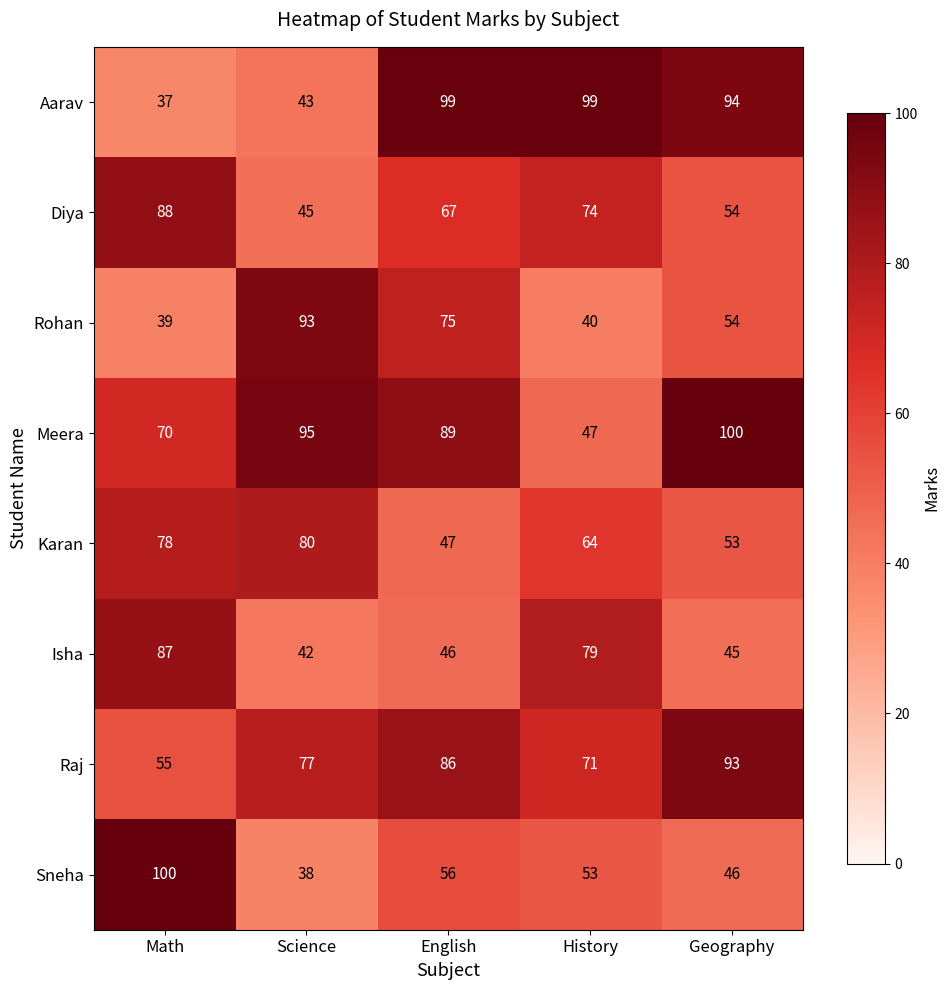

What is the difference between the highest and lowest values at History?

59